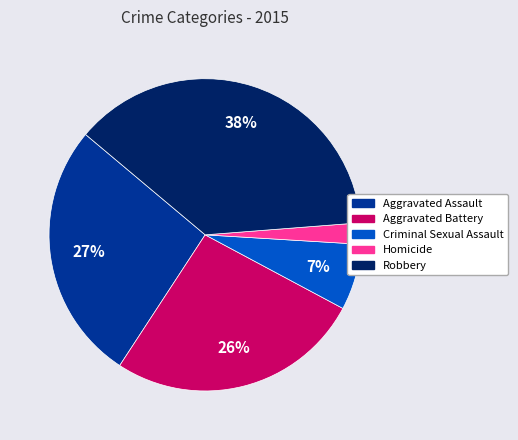

Does Aggravated Assault account for over 50% of the chart?

No